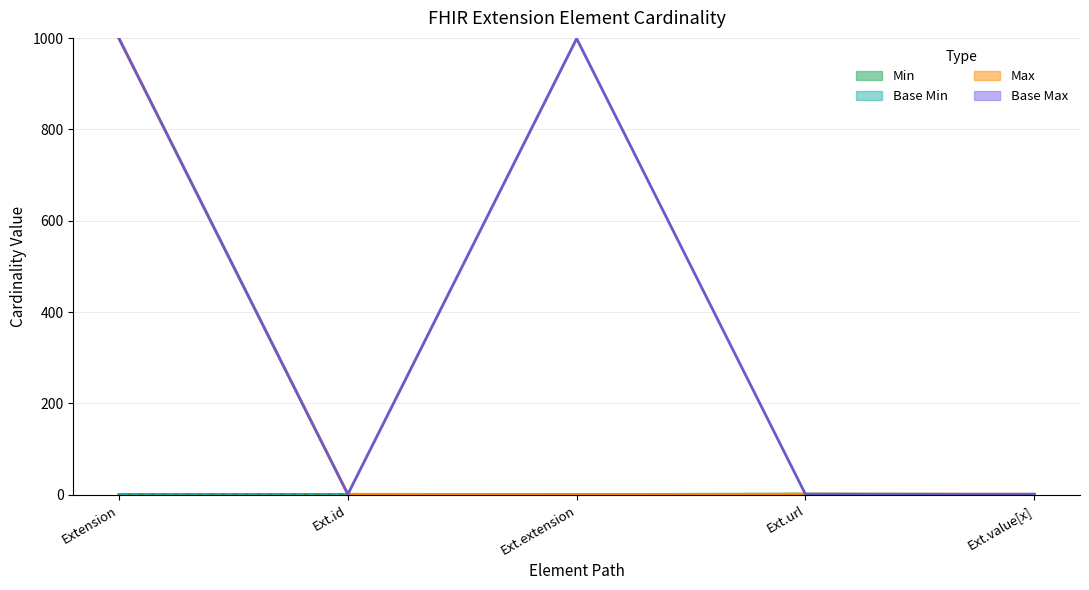

True or false: Base Min (line) and Base Max (line) intersect in this chart.

False